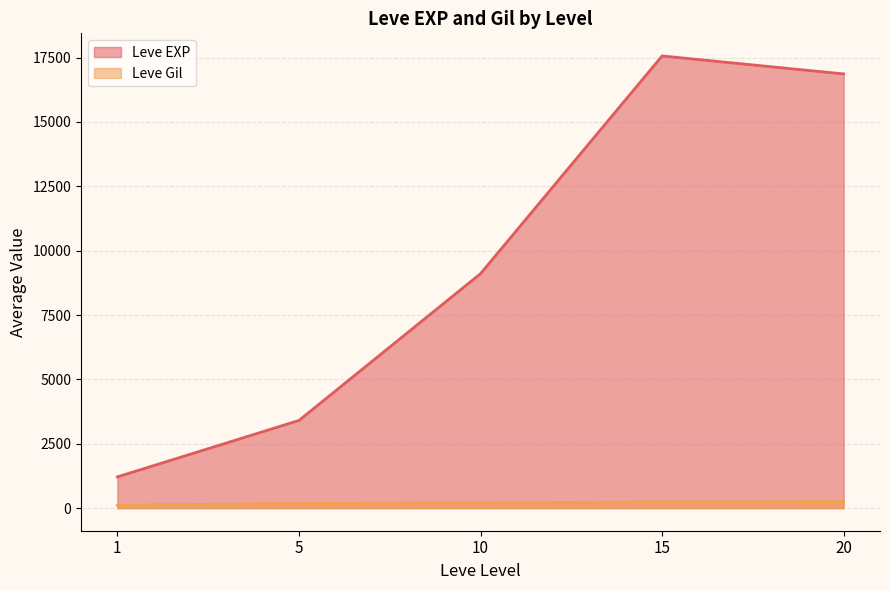

Which series changed the most between 5 and 20?

Leve EXP